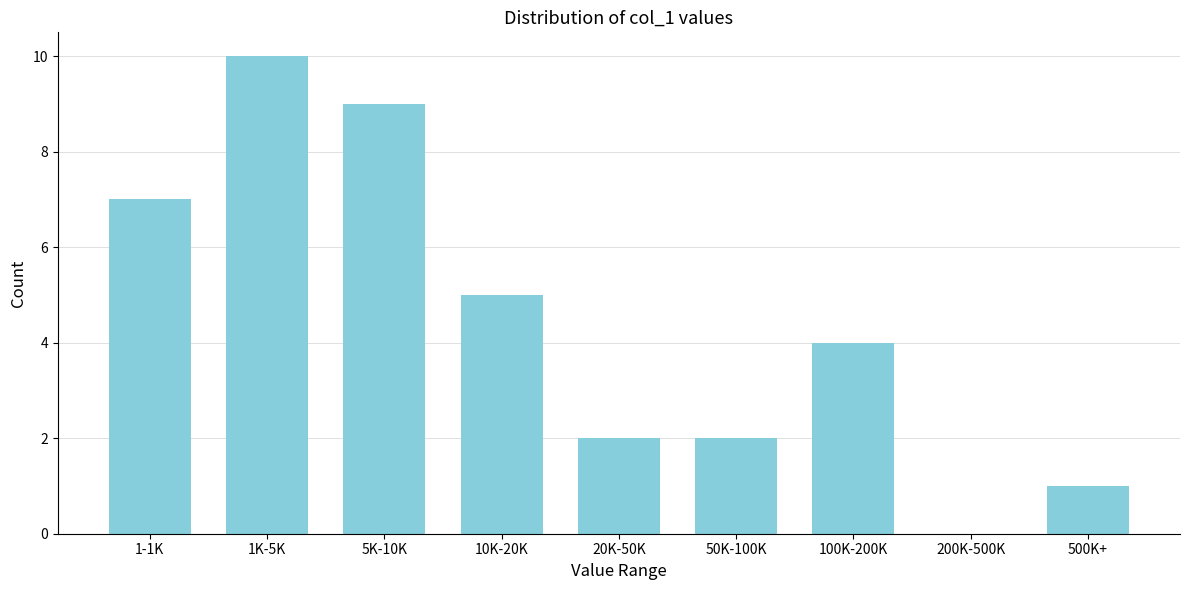

Reading left to right, what are all the values shown in this chart?

1-1K=7	1K-5K=10	5K-10K=9	10K-20K=5	20K-50K=2	50K-100K=2	100K-200K=4	200K-500K=0	500K+=1